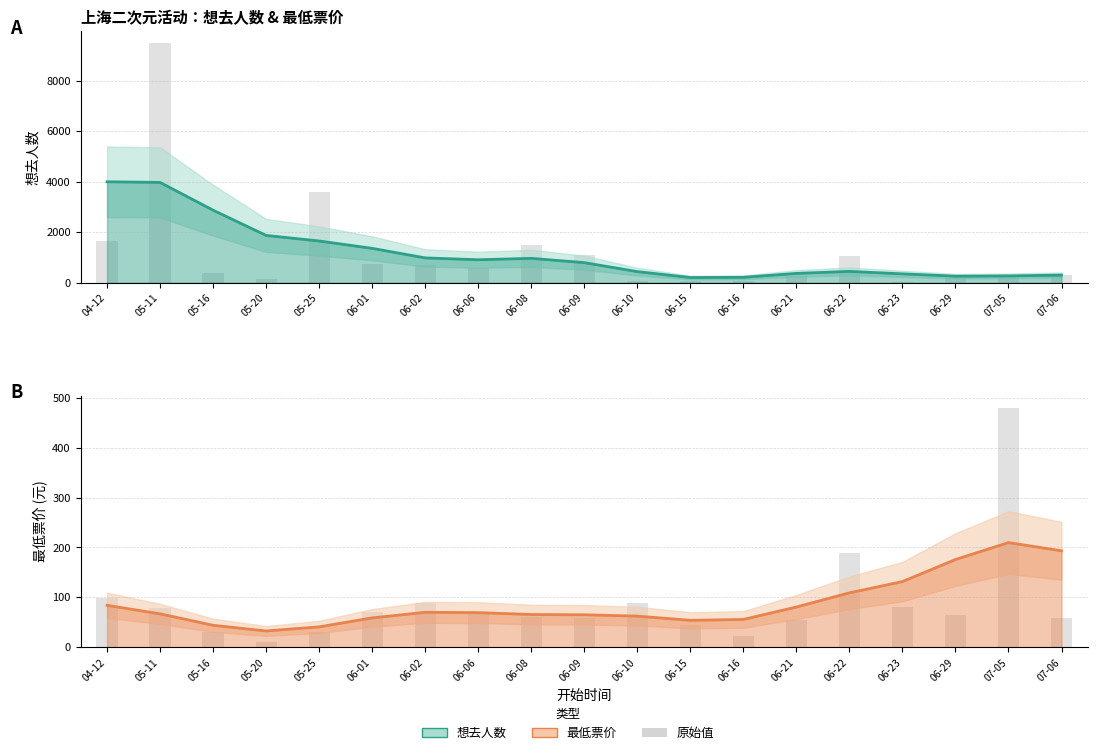

What is the total value across all series at 05-11?

4038.4